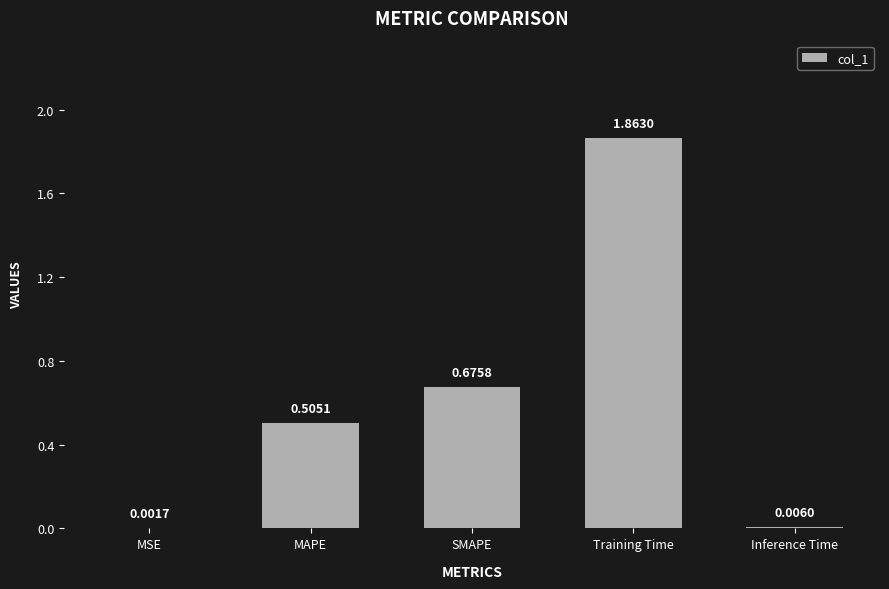

Where is the data nearest to the value 0?

MSE